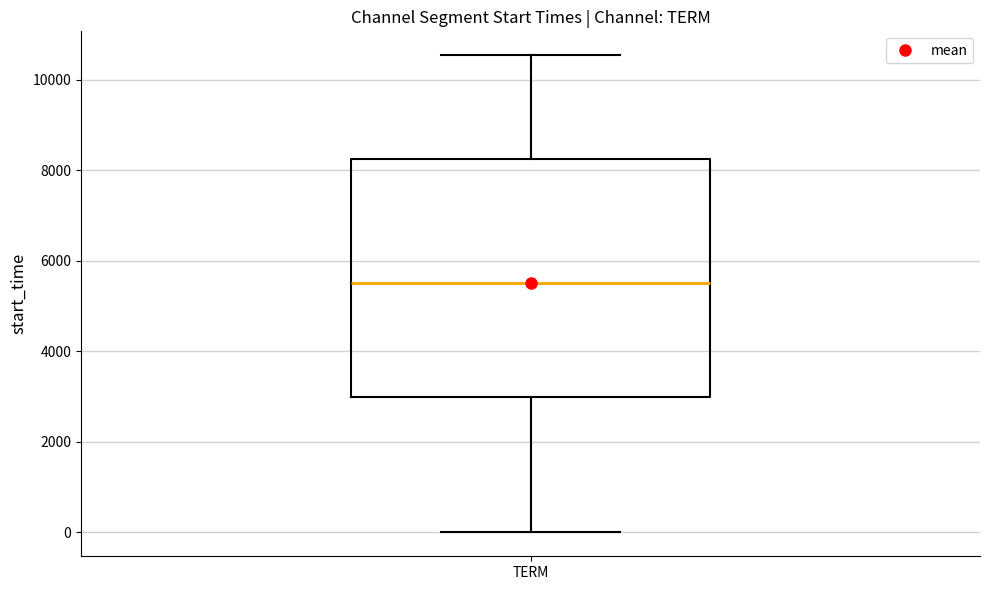

Transcribe this box plot: give where the median line is, the range the box spans, and where the two whiskers end, as read against the y-axis. The values are not printed on the chart, so give them approximately, as read against the axis.

median 5600, box 3000 to 8200, whiskers 0 to 10600